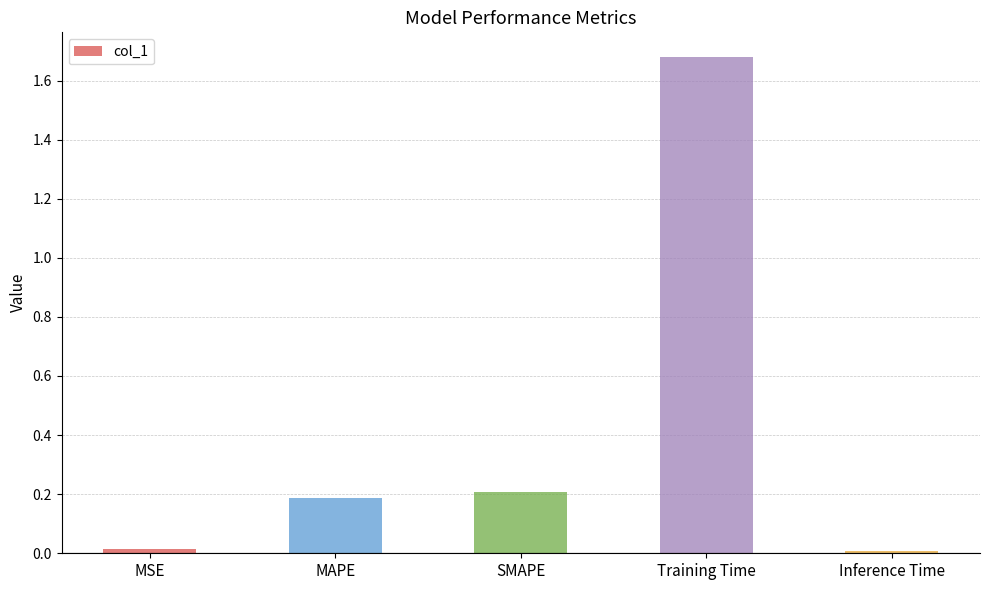

The value at MAPE is 0.1. True or false?

False